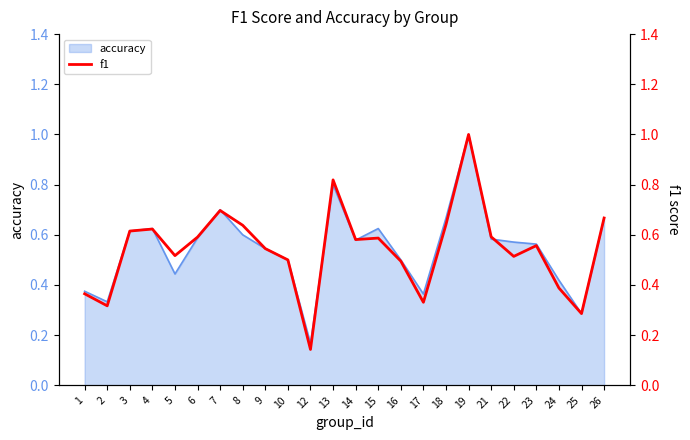

At which category does the chart reach its minimum across all series?

12